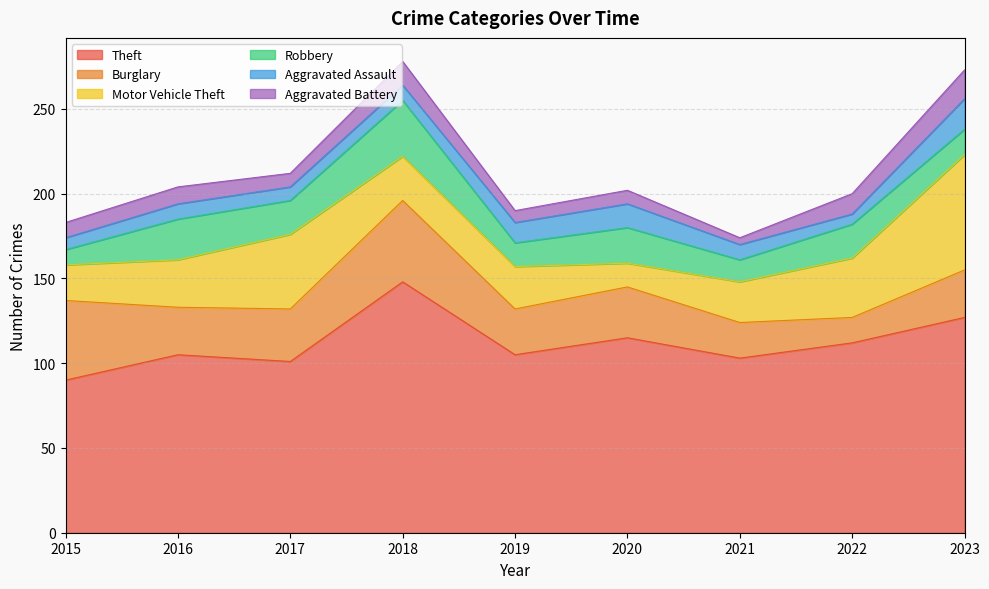

Where is the first local maximum for Burglary?

2018